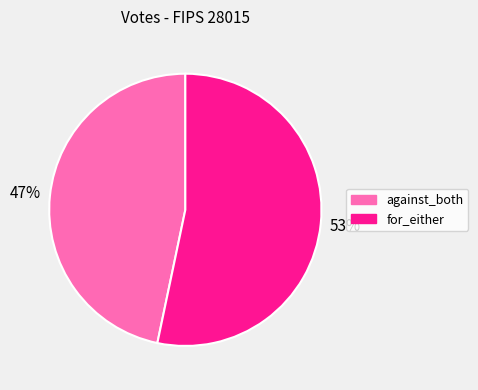

To the nearest percent, what is the combined percentage of against_both and for_either?

100%